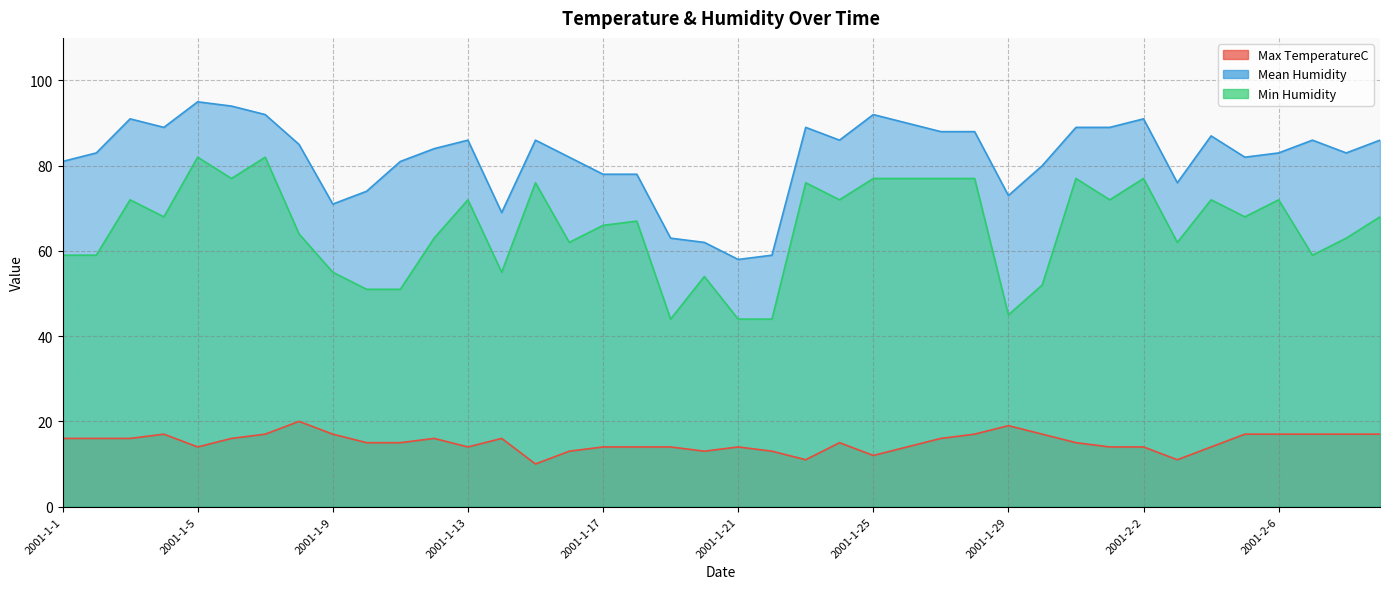

How many Max TemperatureC values are between 14 and 17?

31